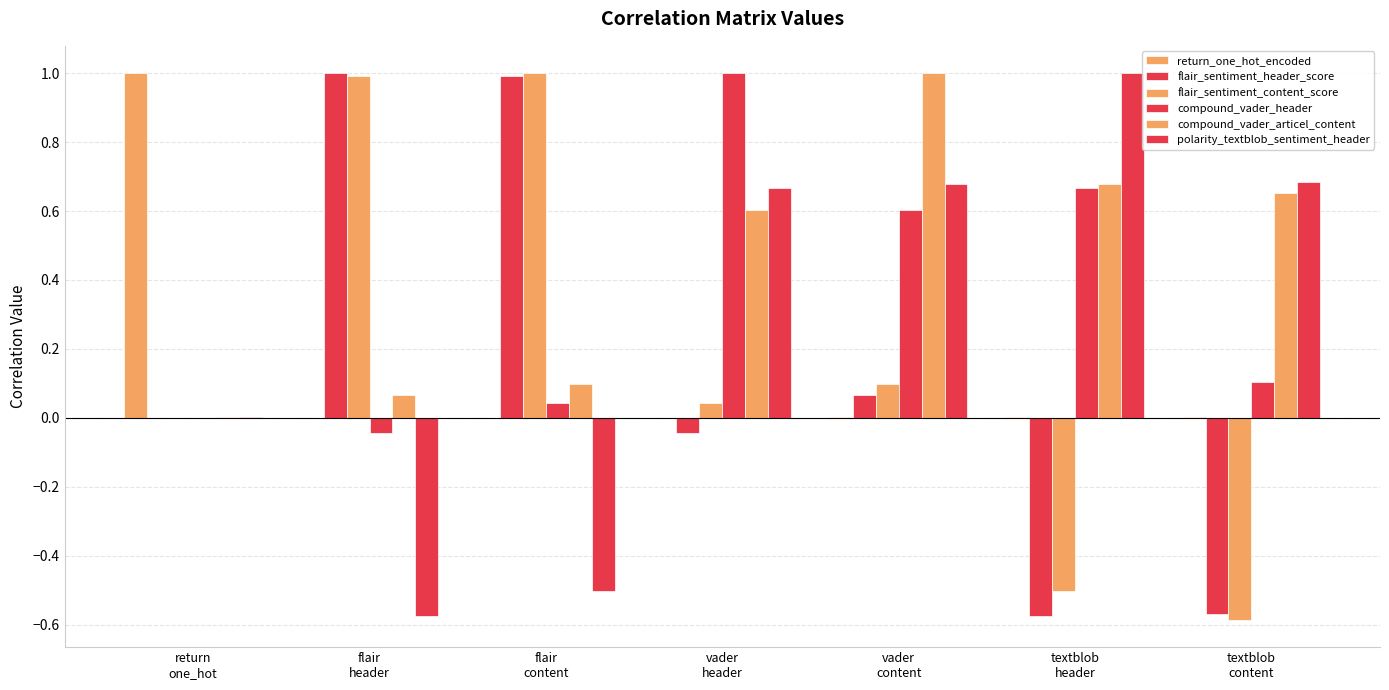

Count the number of categories in the chart.

7